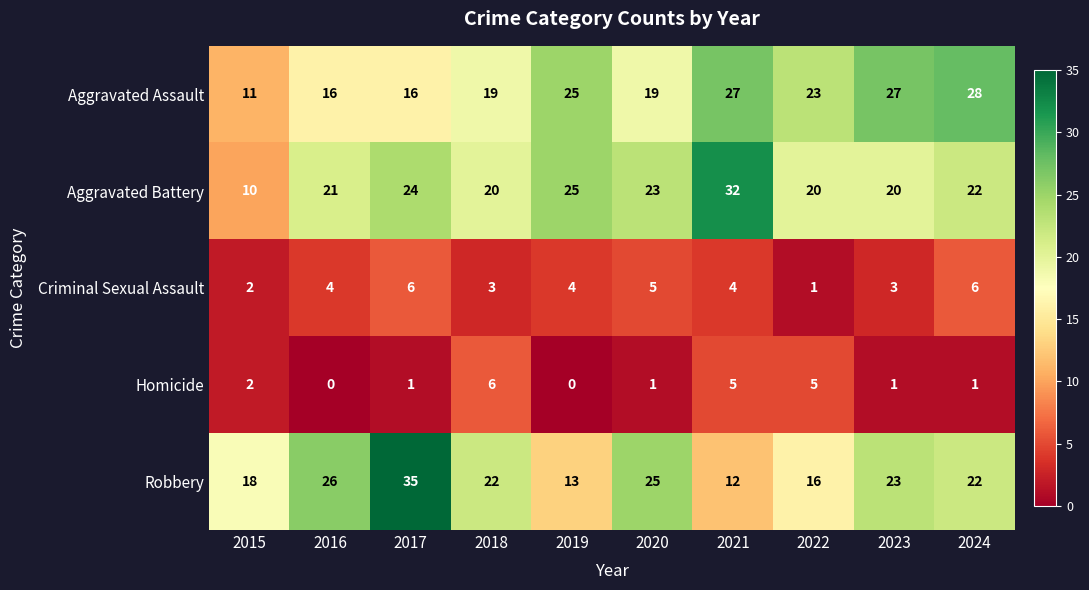

Which series has the largest total across all categories?

Aggravated Battery